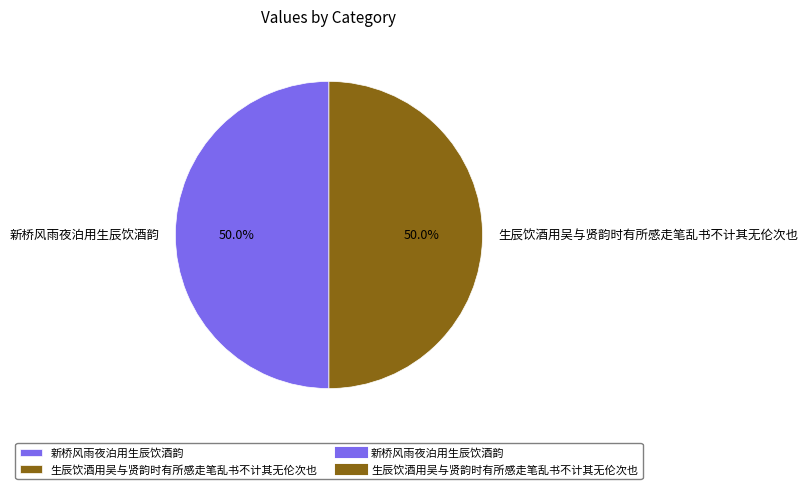

Is the sum of 生辰饮酒用吴与贤韵时有所感走笔乱书不计其无伦次也 and 新桥风雨夜泊用生辰饮酒韵 greater than half?

Yes